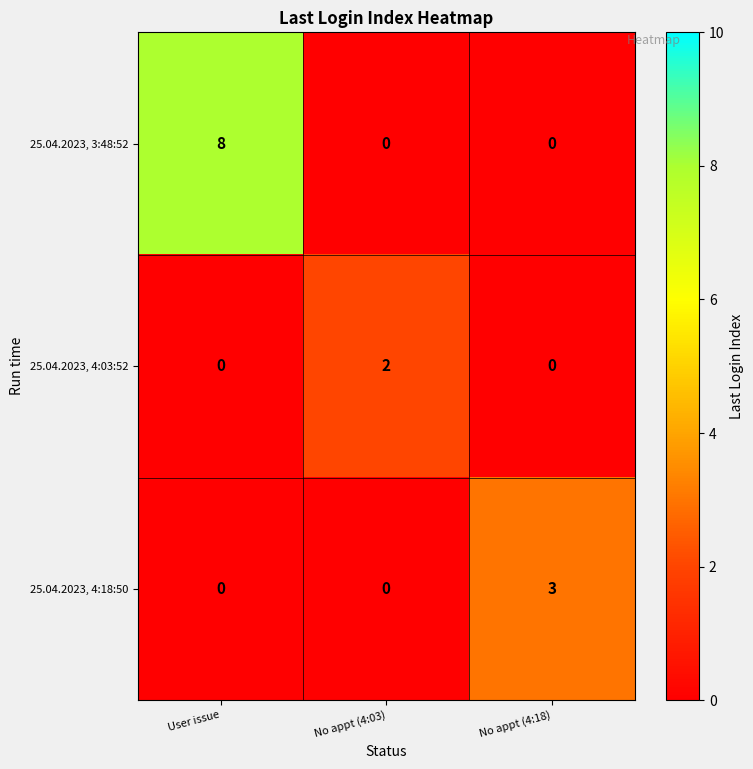

What is the difference between the maximum and minimum values in the 25.04.2023, 3:48:52 series?

8